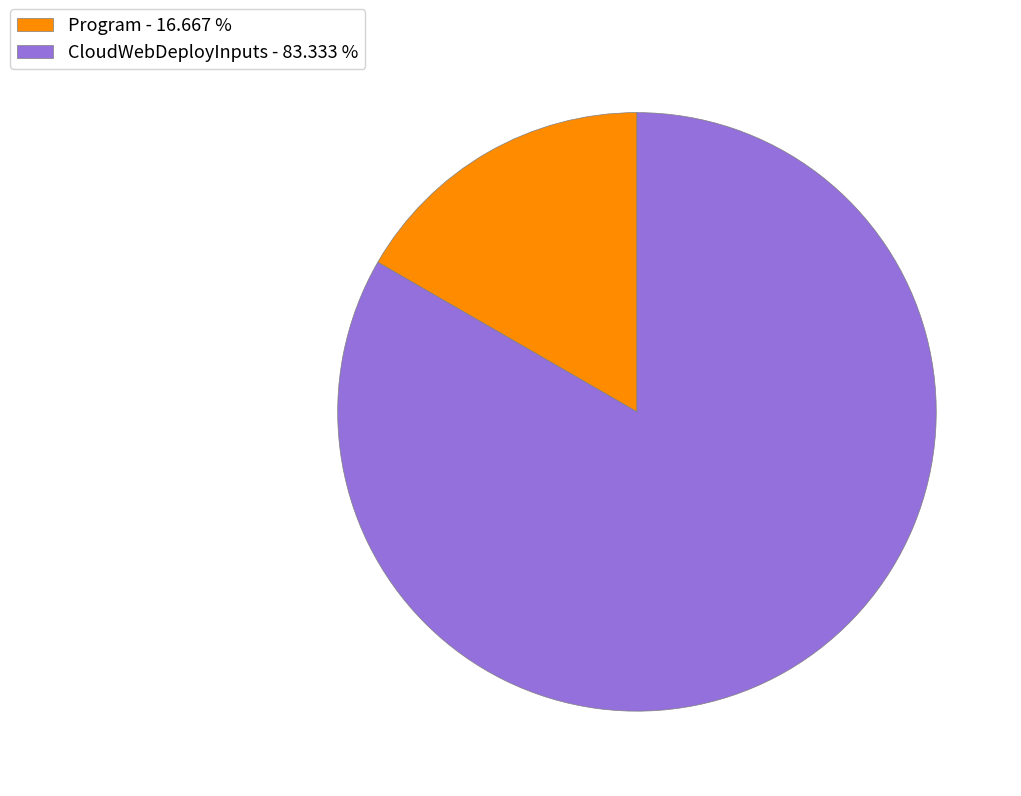

How many slices are in this pie chart?

2